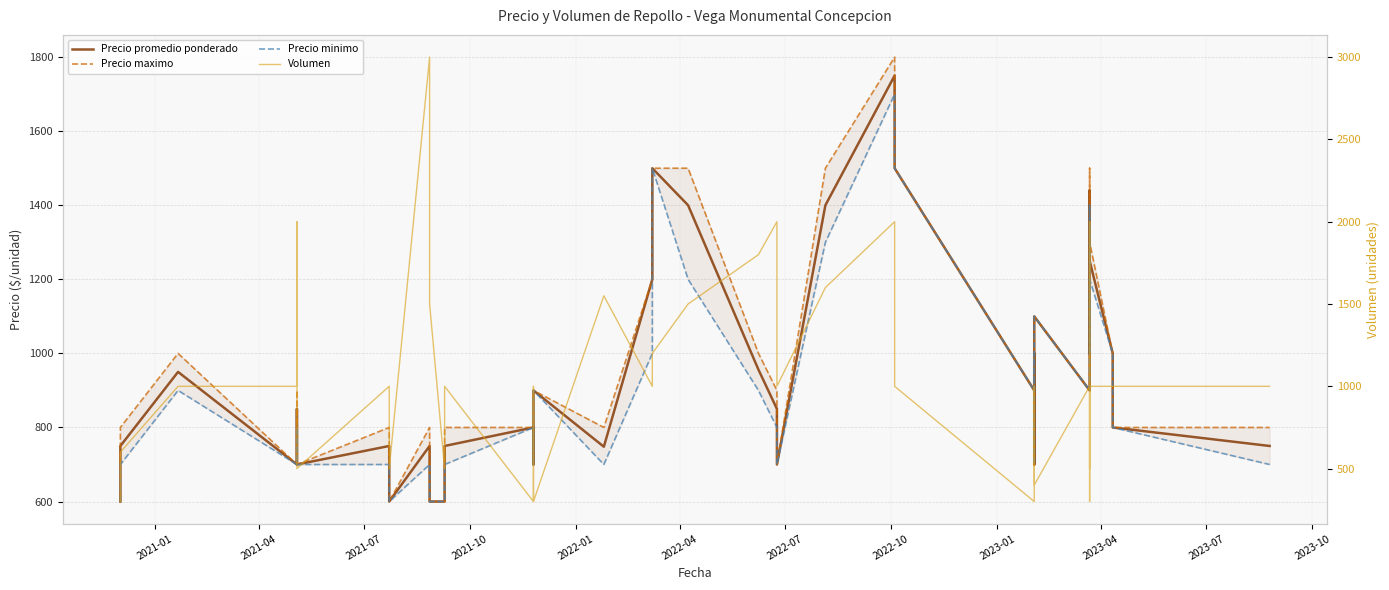

Which series has the largest total across all categories?

Volumen